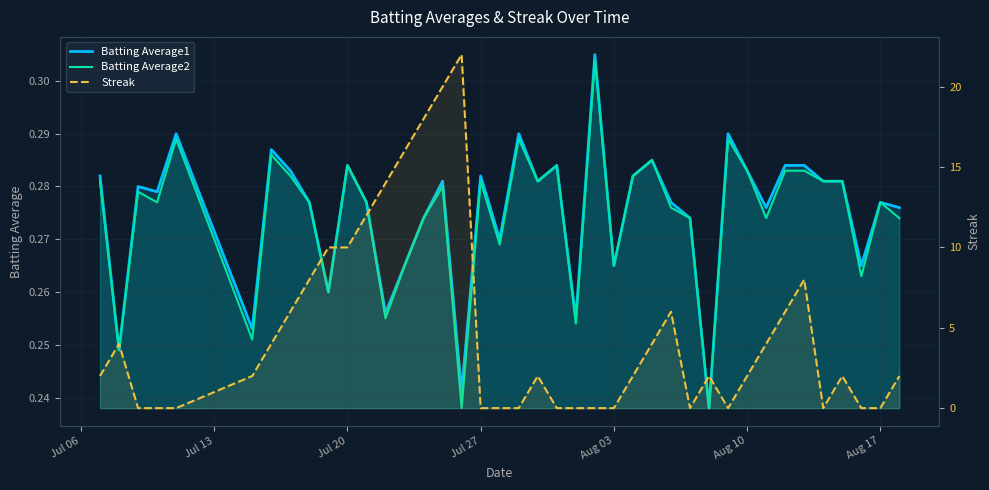

True or false: Batting Average2 and Batting Average1 cross at least once.

False